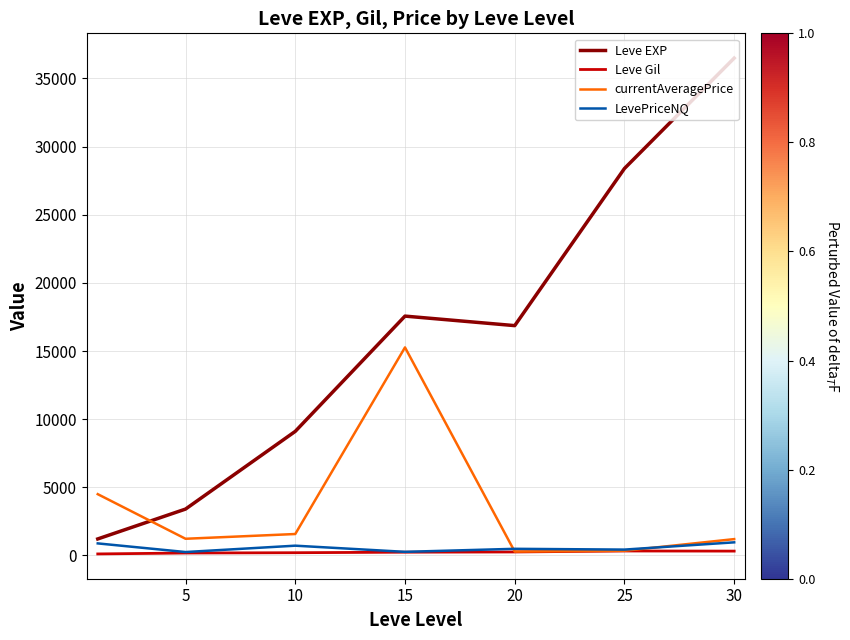

Which series has the largest range (max minus min)?

Leve EXP